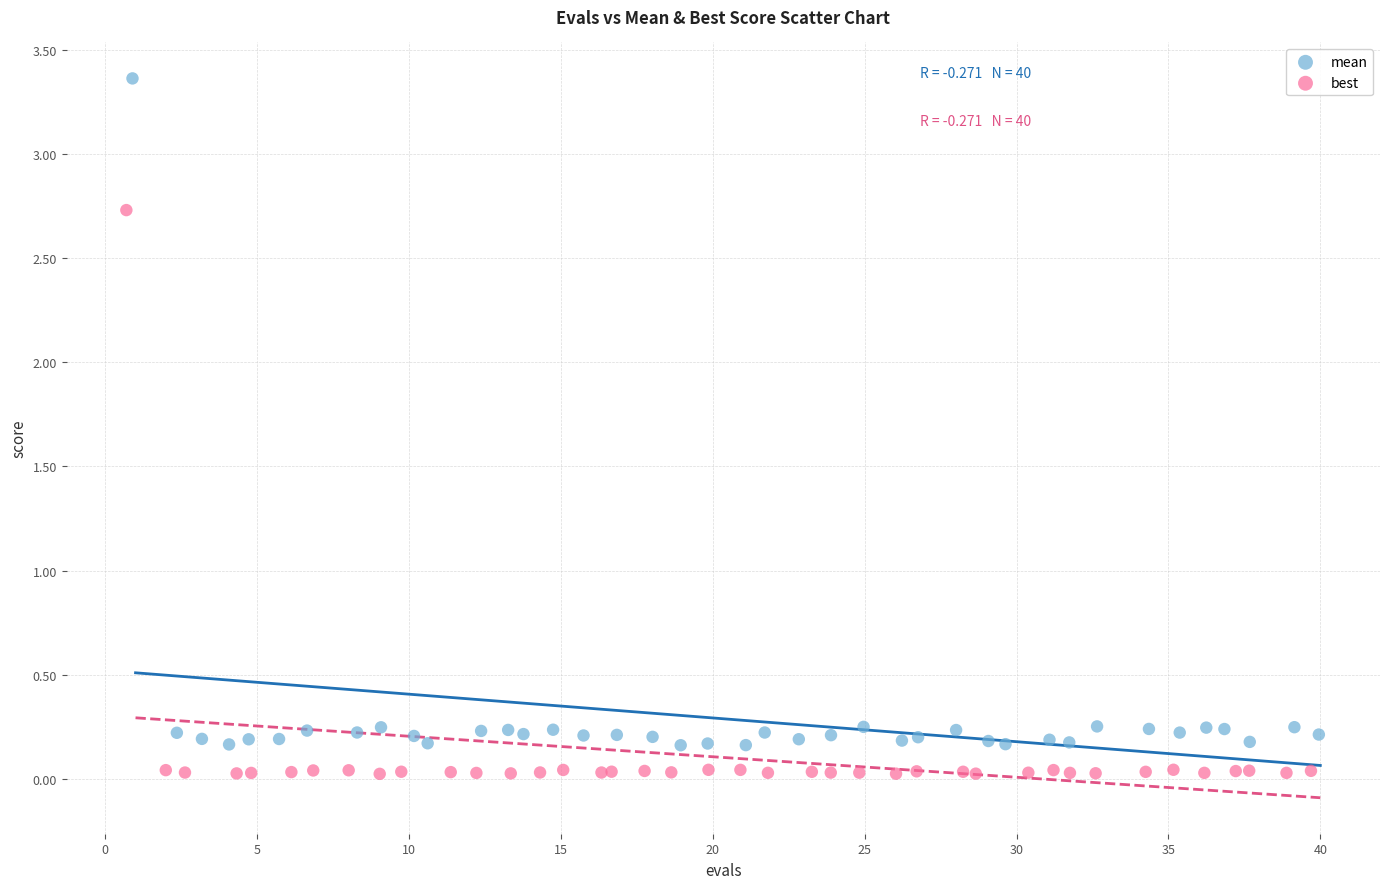

Which series has the widest spread of Y values?

mean